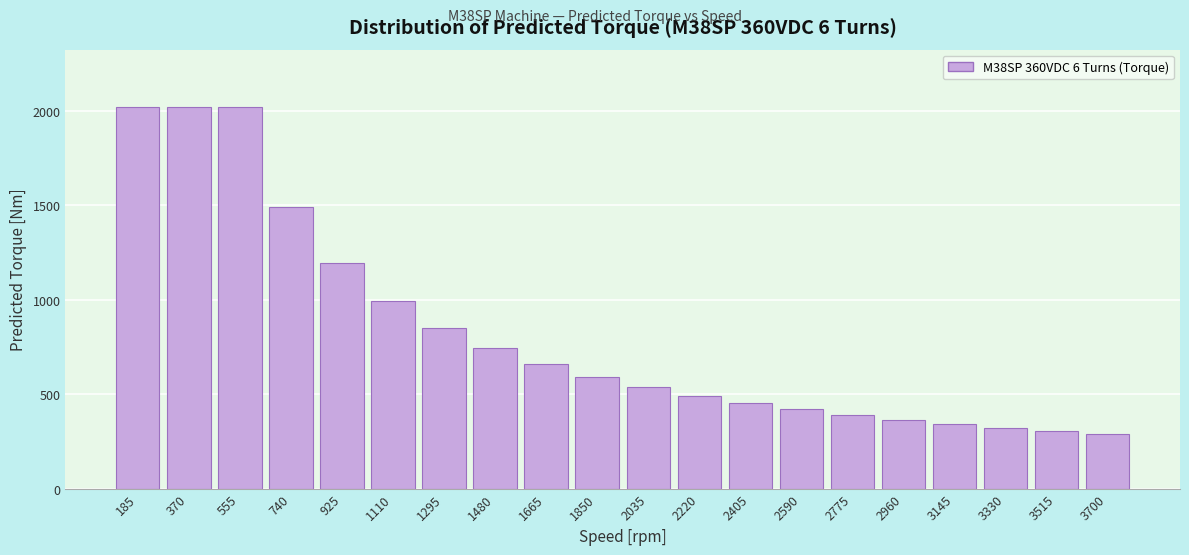

Reading left to right, transcribe all the data shown in this chart.

2021.7	2021.7	2021.7	1492.2	1194.1	994.4	851.0	743.4	659.5	592.4	537.3	491.5	452.6	419.4	390.5	365.3	343.0	323.2	305.4	289.5